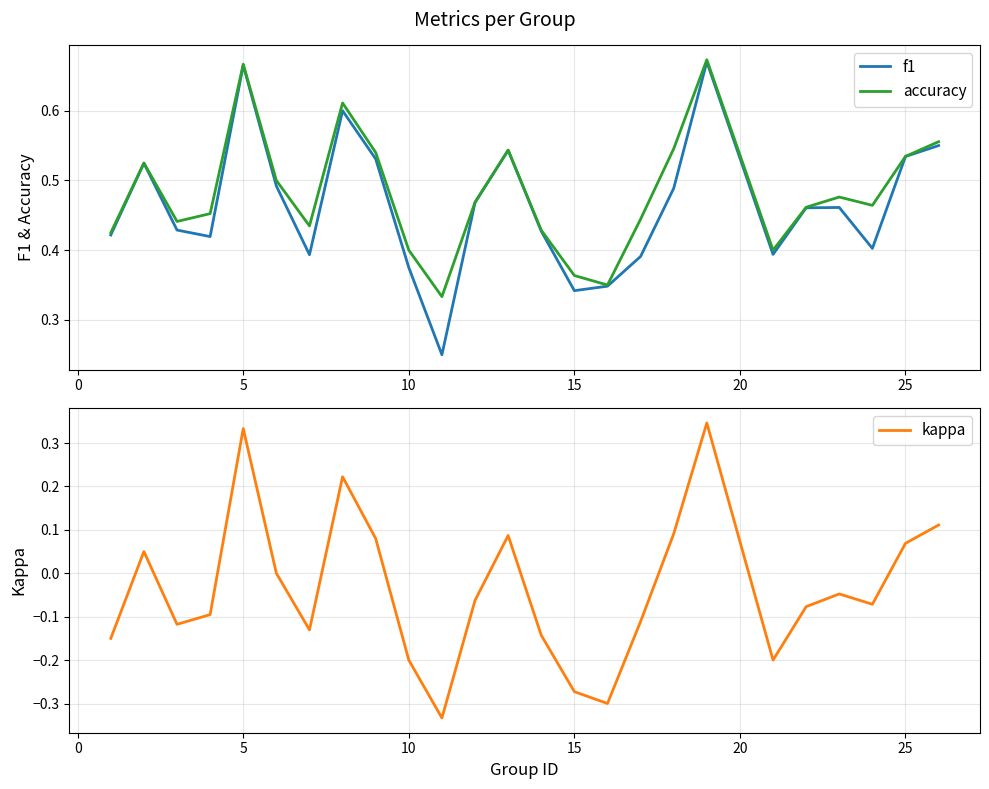

List the series in order of their peak value, highest first.

accuracy, f1, kappa